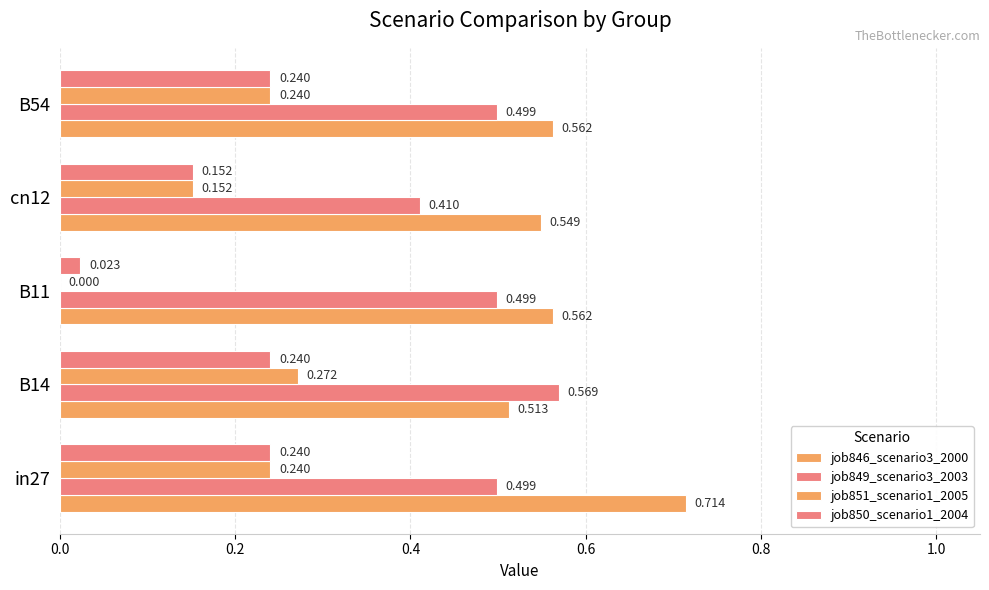

How many values in the job851_scenario1_2005 series exceed 0?

4